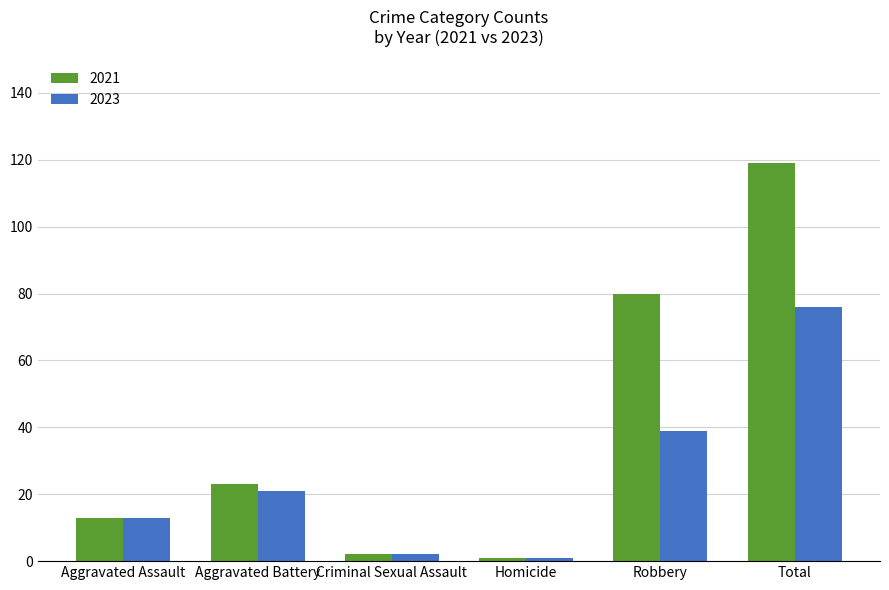

How many categories are shown in the chart?

6